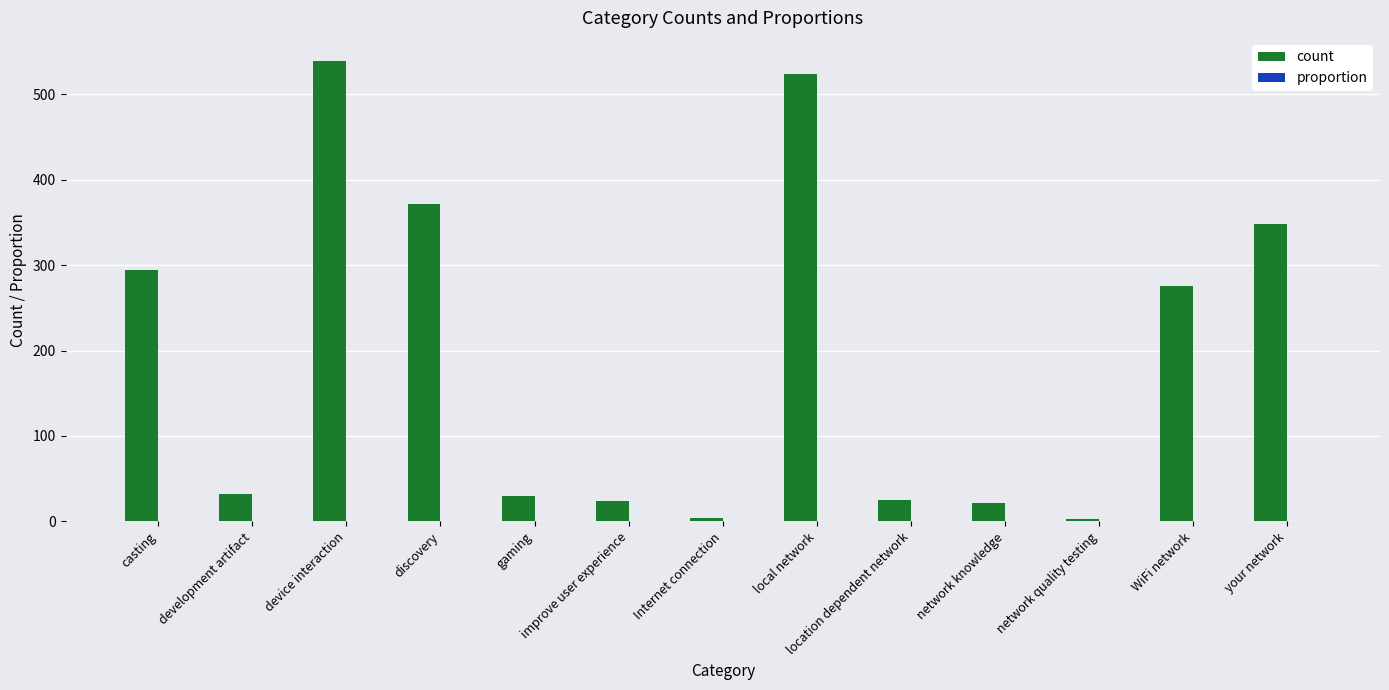

What is the sum of all count values?

2491.0